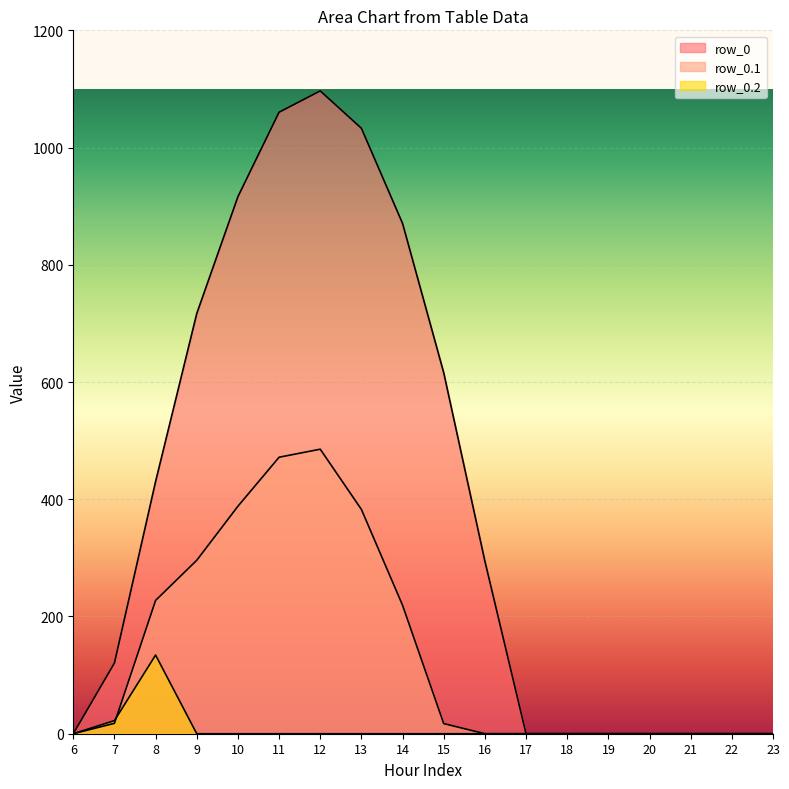

Does the chart display data point markers on the line(s)?

No